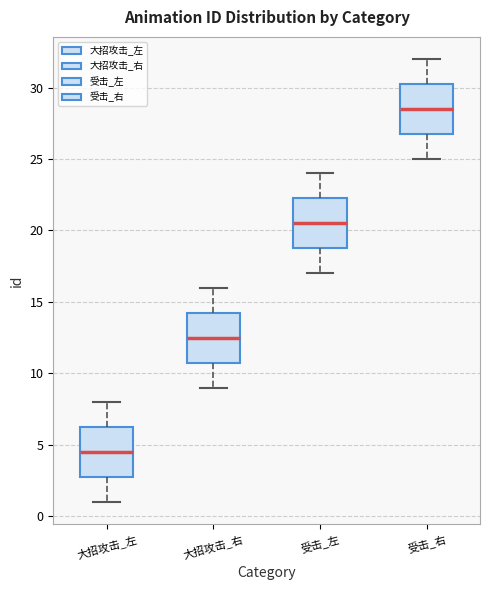

Reading left to right, read every box against the y-axis: the position of its median line, the range the box covers, and the ends of its whiskers. The values are not printed on the chart, so give them approximately, as read against the axis.

大招攻击_左: median 4.5, box 3.0 to 6.5, whiskers 1.0 to 8.0
大招攻击_右: median 12.5, box 11.0 to 14.5, whiskers 9.0 to 16.0
受击_左: median 20.5, box 19.0 to 22.5, whiskers 17.0 to 24.0
受击_右: median 28.5, box 27.0 to 30.5, whiskers 25.0 to 32.0